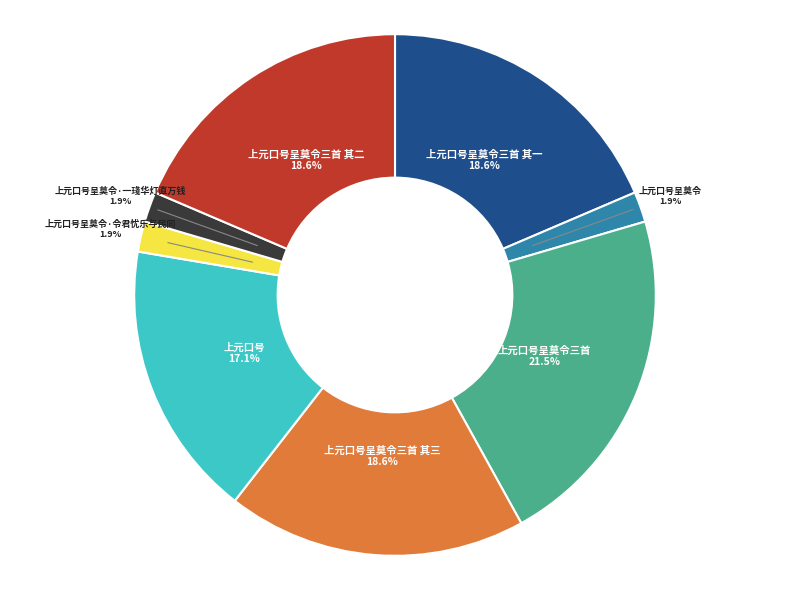

To the nearest percent, what percentage of the pie is 上元口号呈莫令三首 其一?

19%